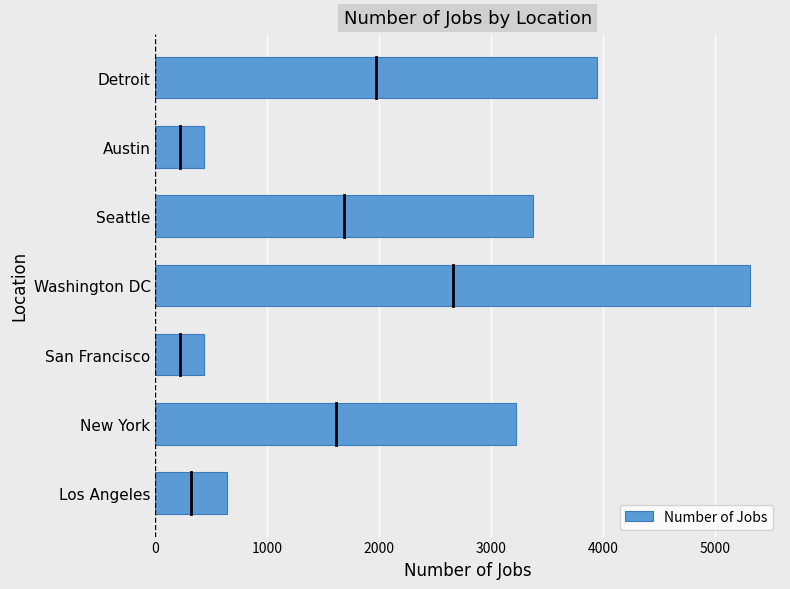

Does the chart contain any negative values?

No